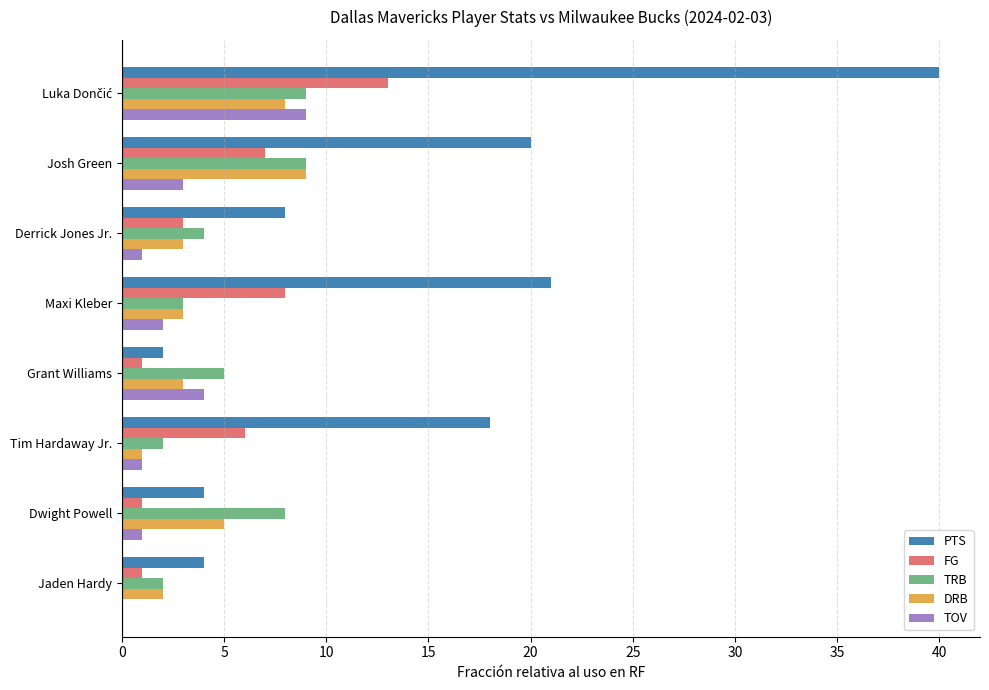

What are all the series names shown in the legend?

PTS, FG, TRB, DRB, TOV